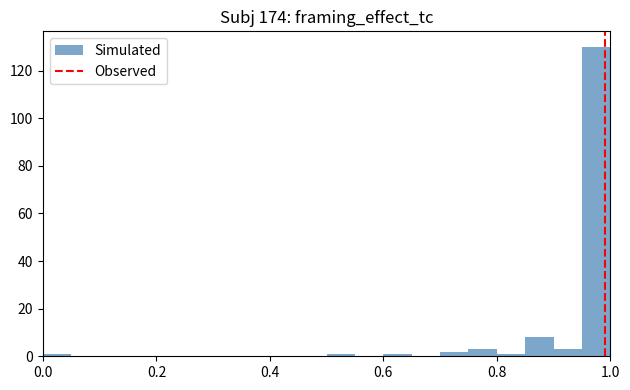

Around what value on the x-axis is the tallest bar? Give the approximate position of its centre, as read against the axis.

0.98